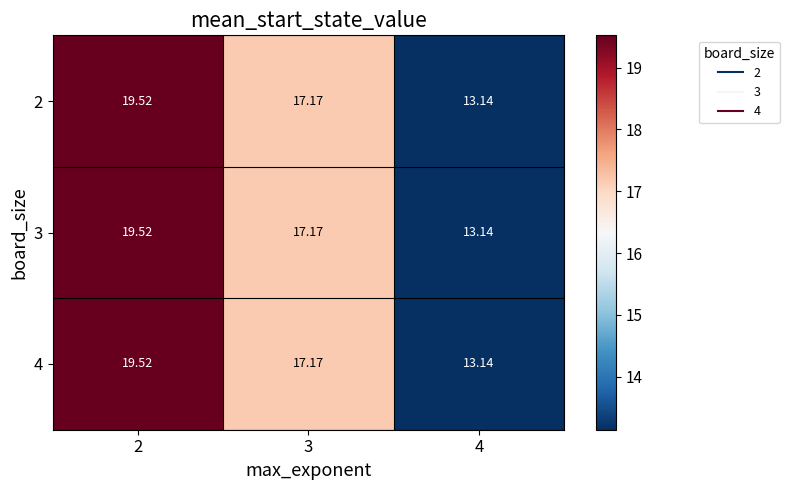

How many data points in 2 are less than 17?

1